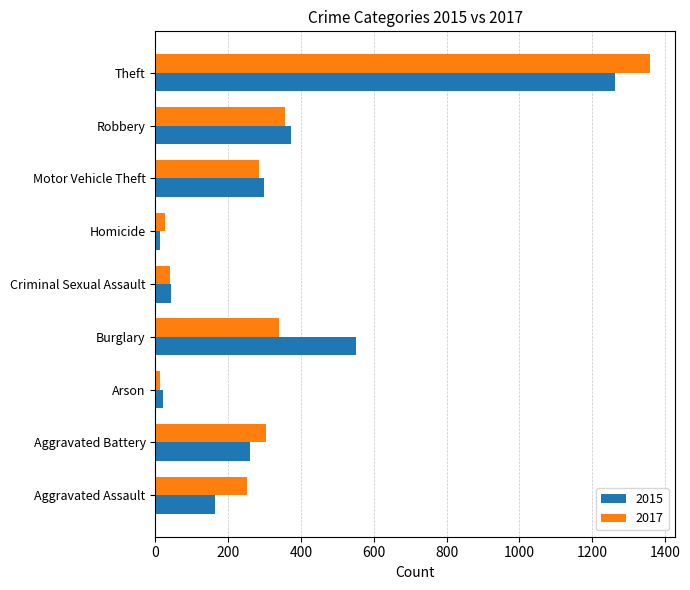

At which label does 2017 reach its peak?

Theft